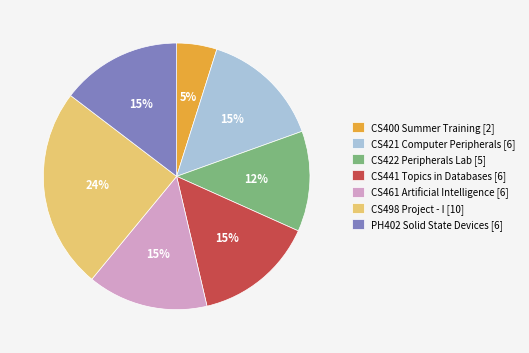

What percentage is the CS461 Artificial Intelligence slice, to the nearest percent?

15%